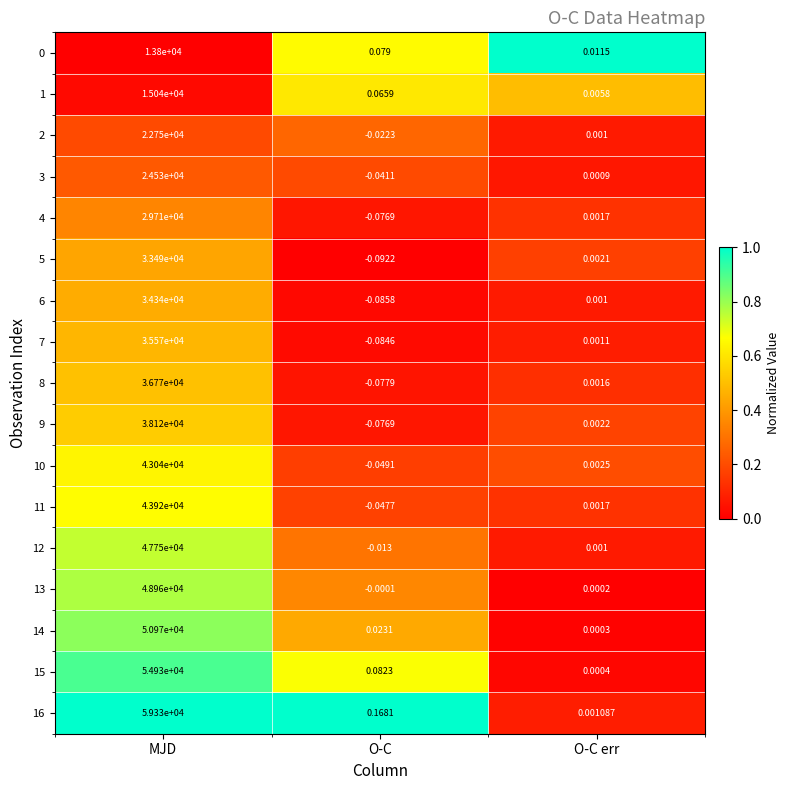

Which label corresponds to the smallest value in the chart?

O-C